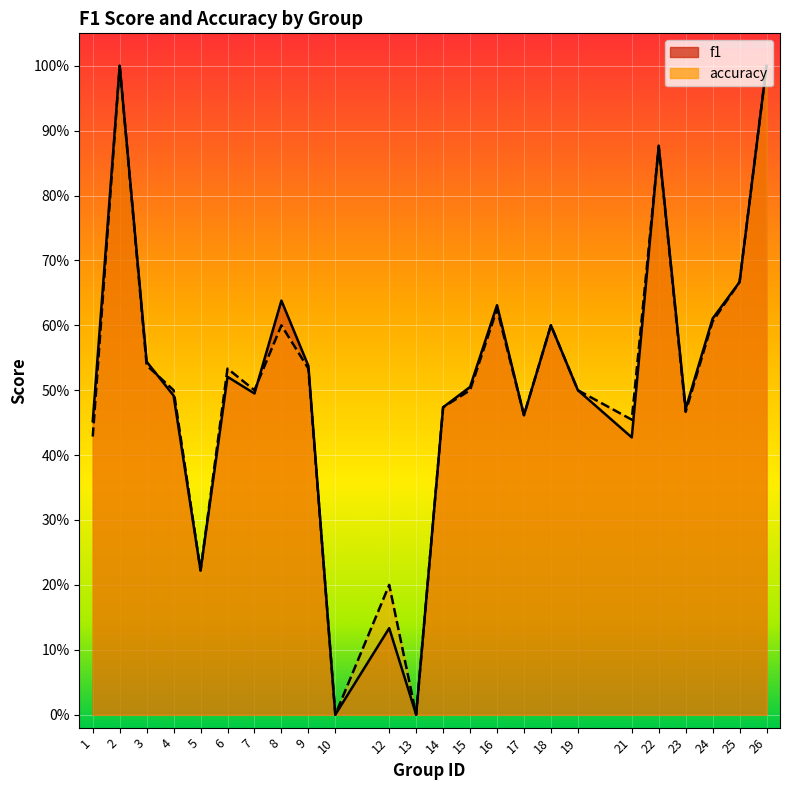

In accuracy, how many points are lower than both neighbors (excluding endpoints)?

7